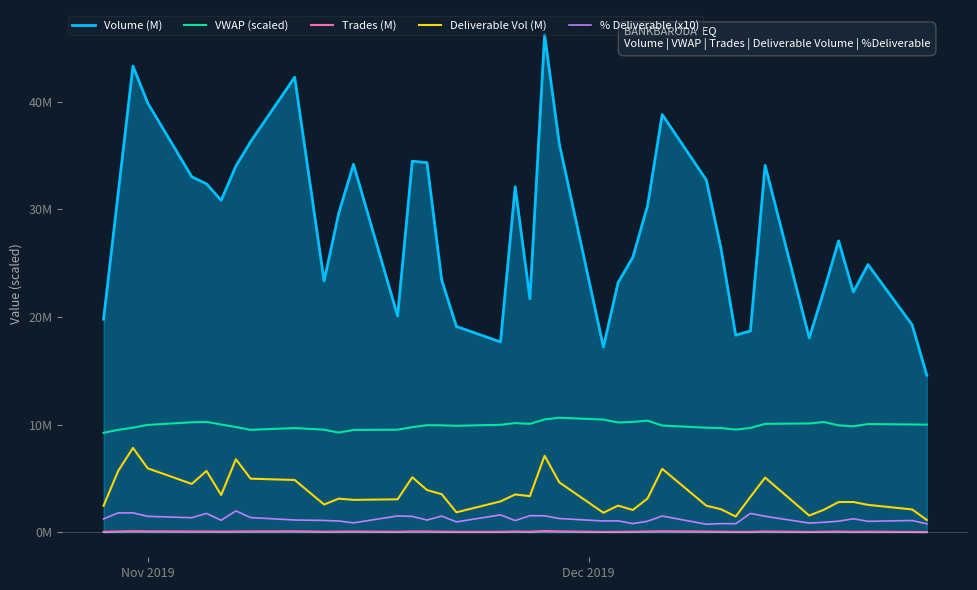

What are all the series names shown in the legend?

Volume (M), VWAP (scaled), Trades (M), Deliverable Vol (M), % Deliverable (x10)